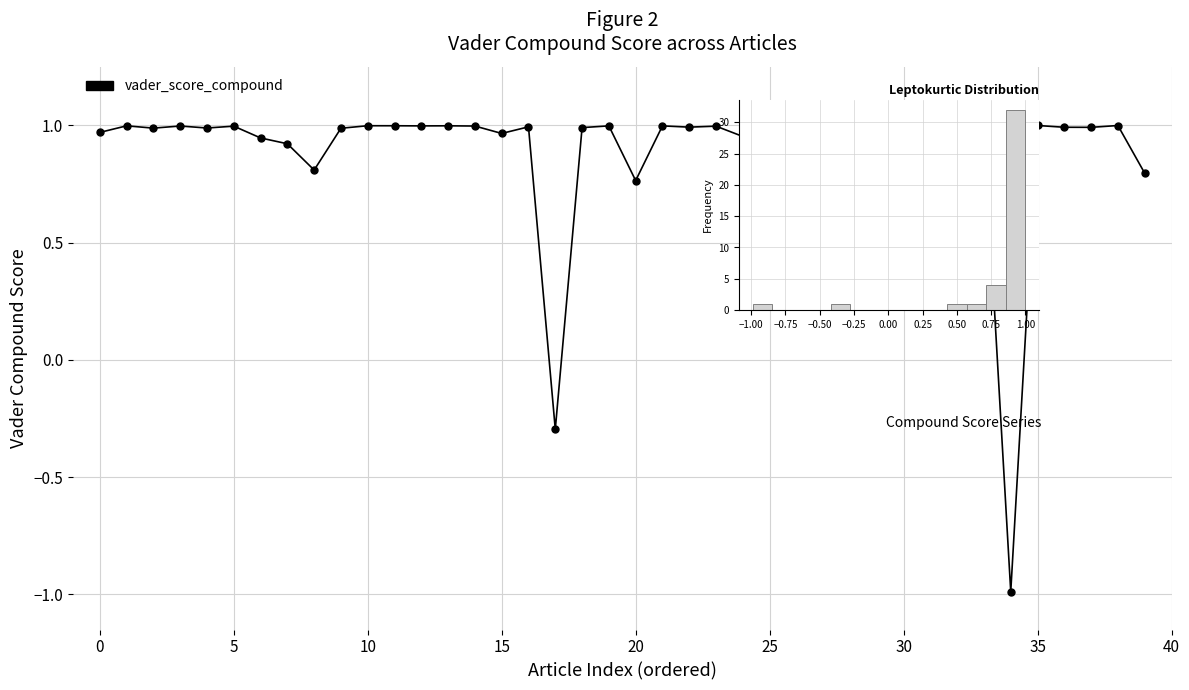

What is the label of the 35th point from the left?

34